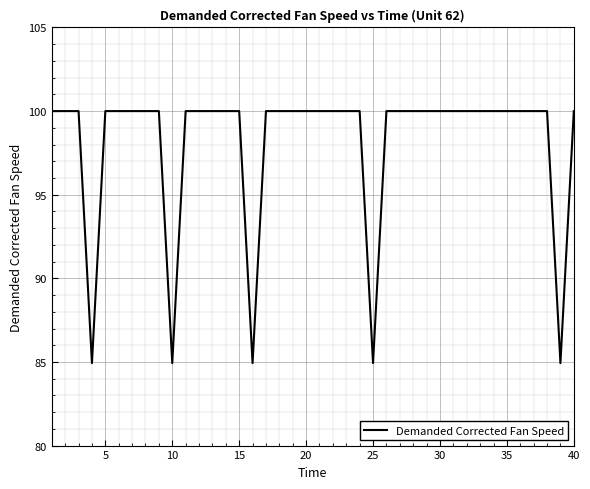

What is the difference between the maximum and minimum values?

15.1